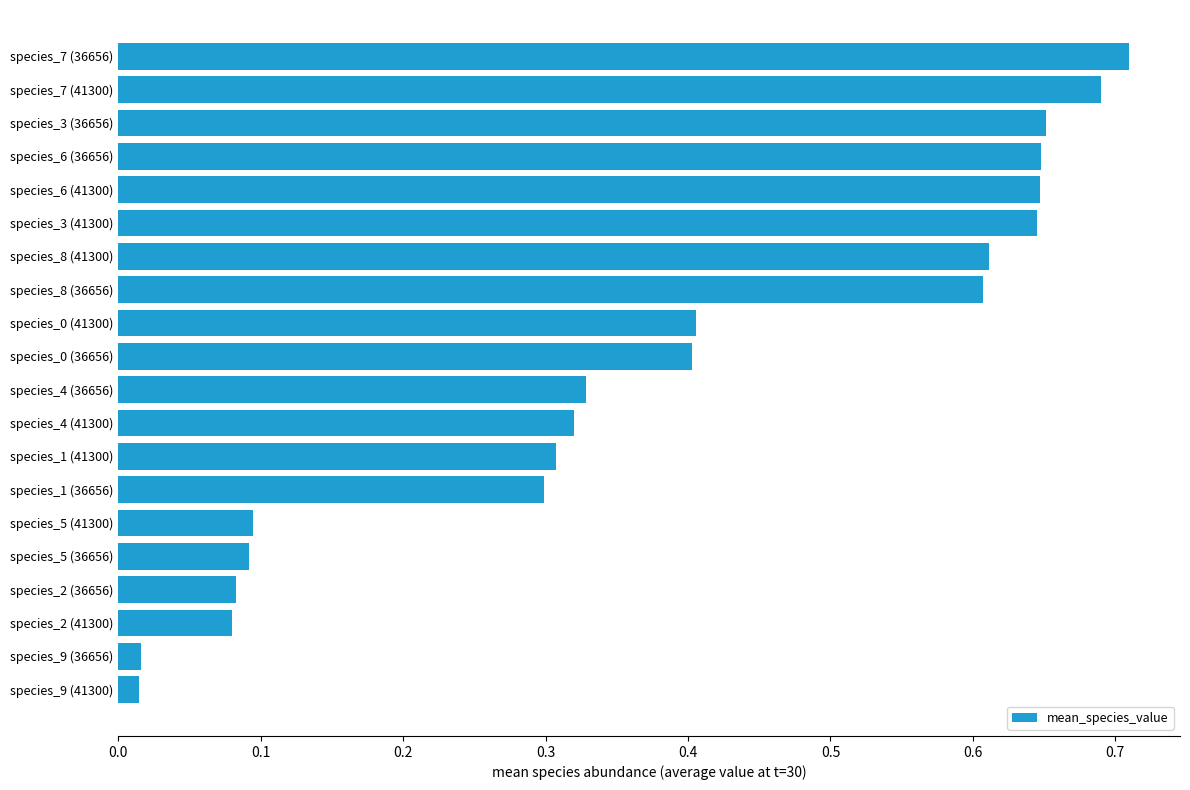

True or false: the data shows 0.3 at species_4 (36656).

True